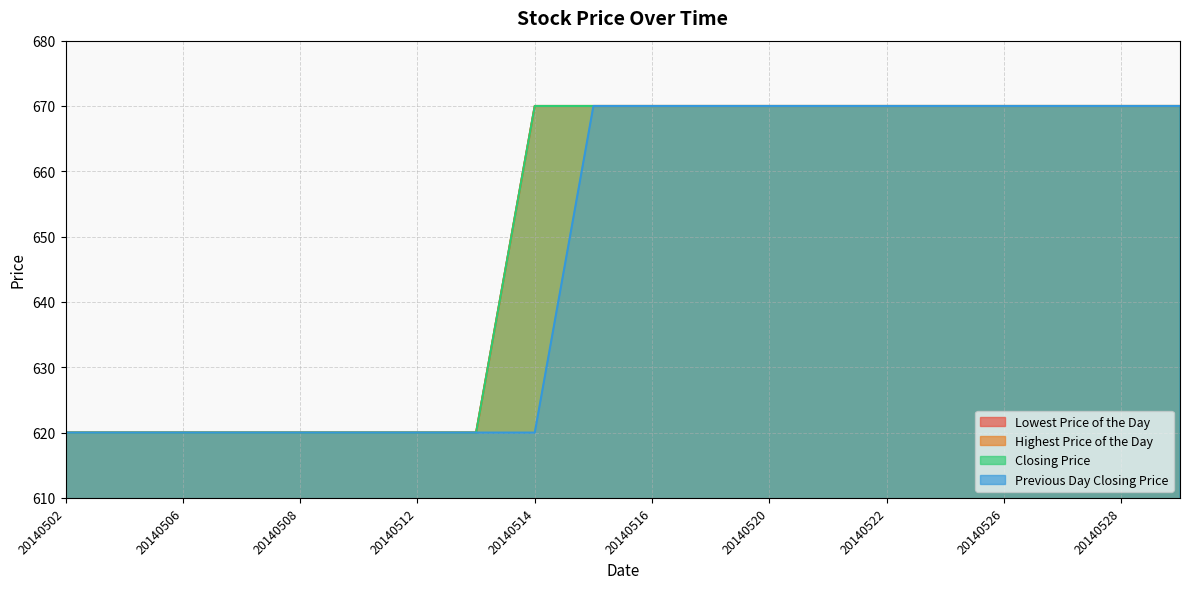

True or false: Previous Day Closing Price has more than 1 points higher than both neighbors.

False